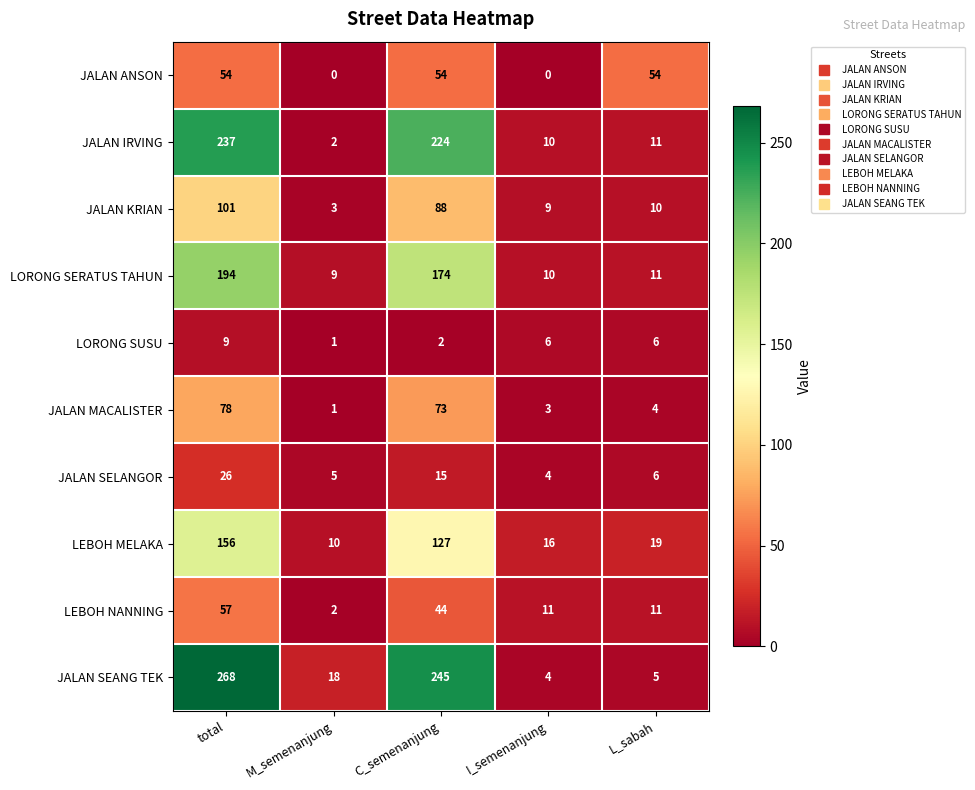

What is the difference between the LEBOH NANNING values at C_semenanjung and total?

13